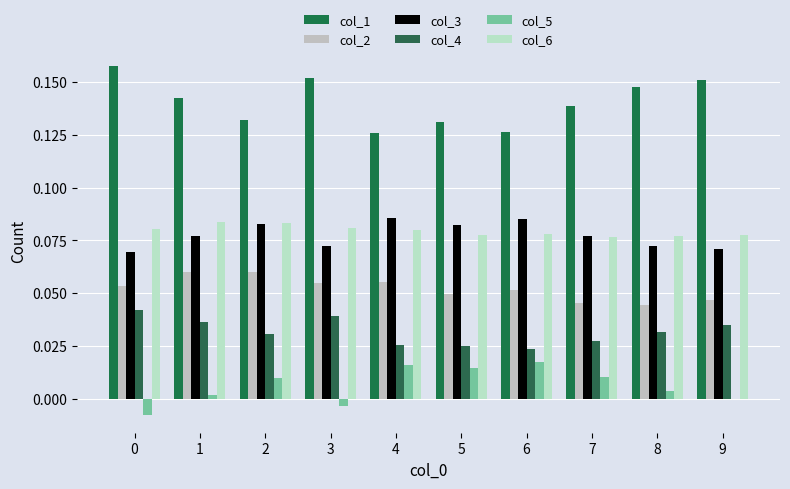

Reading right to left, extract all data points from this chart.

col_1: 9=0.2	8=0.1	7=0.1	6=0.1	5=0.1	4=0.1	3=0.2	2=0.1	1=0.1	0=0.2
col_2: 9=0.0	8=0.0	7=0.0	6=0.1	5=0.0	4=0.1	3=0.1	2=0.1	1=0.1	0=0.1
col_3: 9=0.1	8=0.1	7=0.1	6=0.1	5=0.1	4=0.1	3=0.1	2=0.1	1=0.1	0=0.1
col_4: 9=0.0	8=0.0	7=0.0	6=0.0	5=0.0	4=0.0	3=0.0	2=0.0	1=0.0	0=0.0
col_5: 9=-0.0	8=0.0	7=0.0	6=0.0	5=0.0	4=0.0	3=-0.0	2=0.0	1=0.0	0=-0.0
col_6: 9=0.1	8=0.1	7=0.1	6=0.1	5=0.1	4=0.1	3=0.1	2=0.1	1=0.1	0=0.1